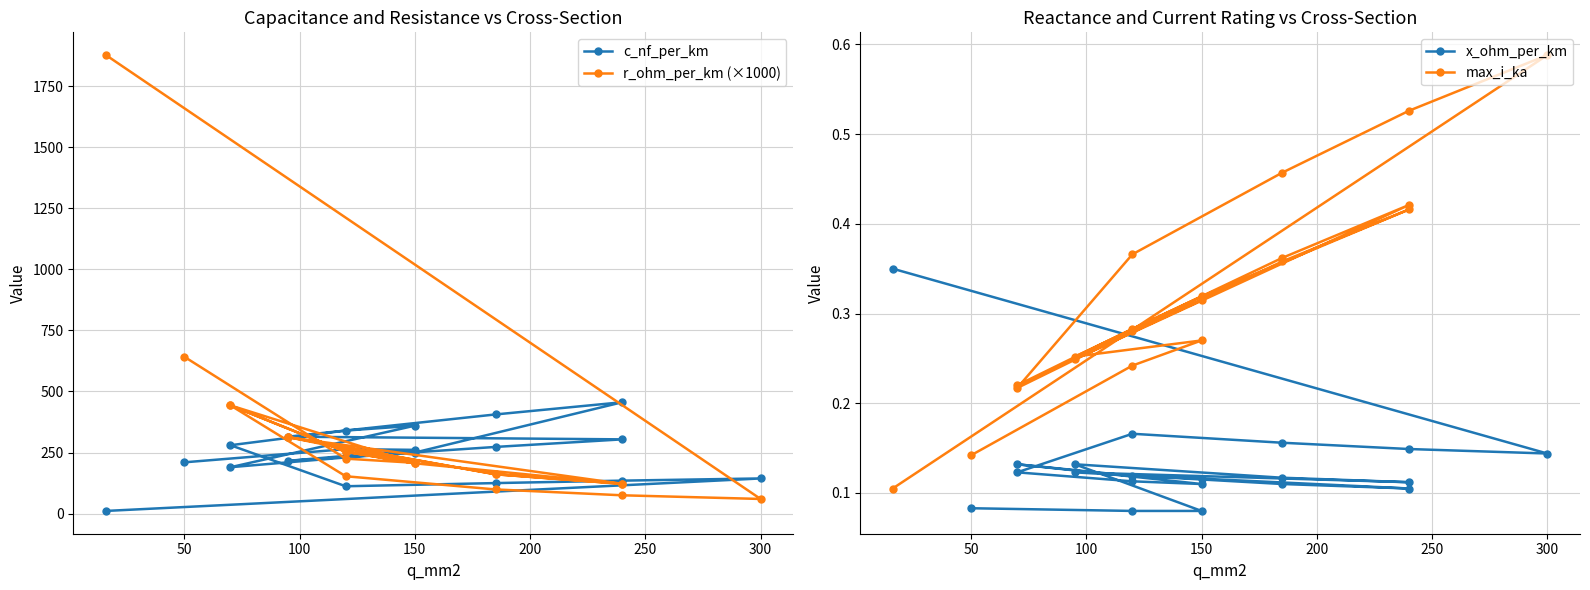

What position from the right is 100?

18